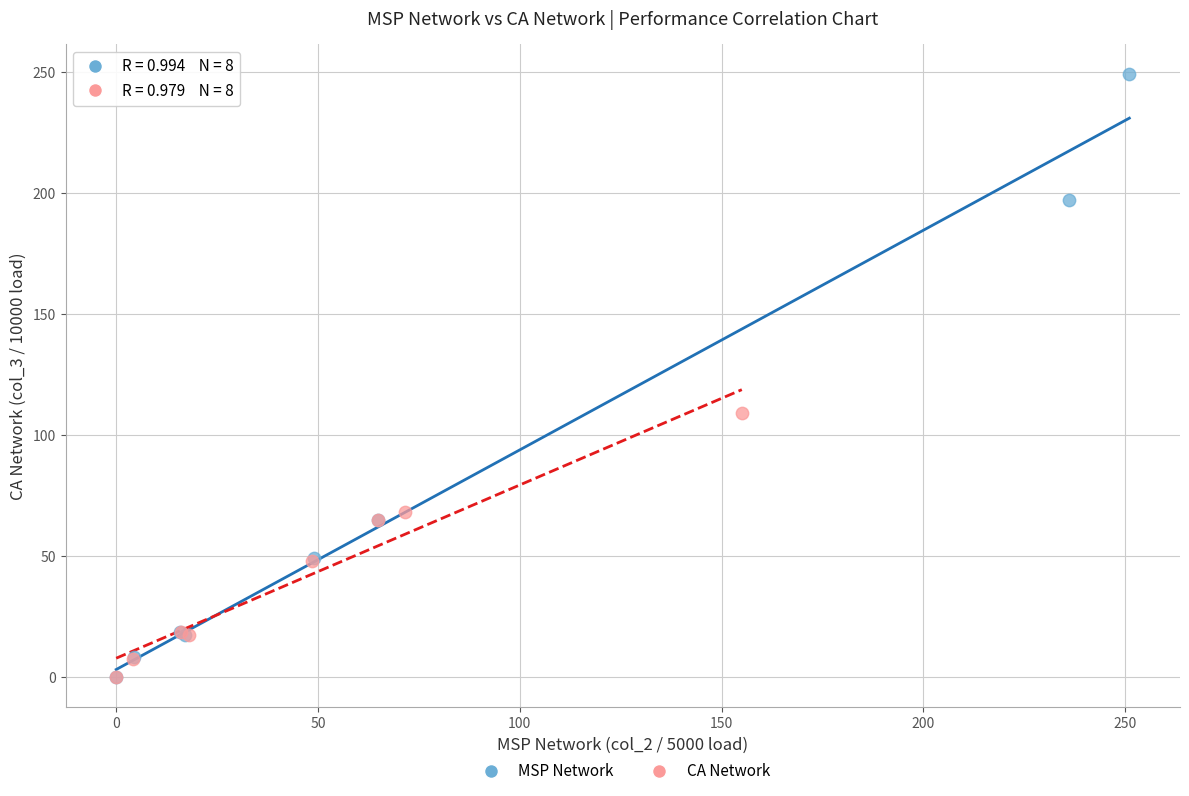

Which series contains the highest Y value?

MSP Network